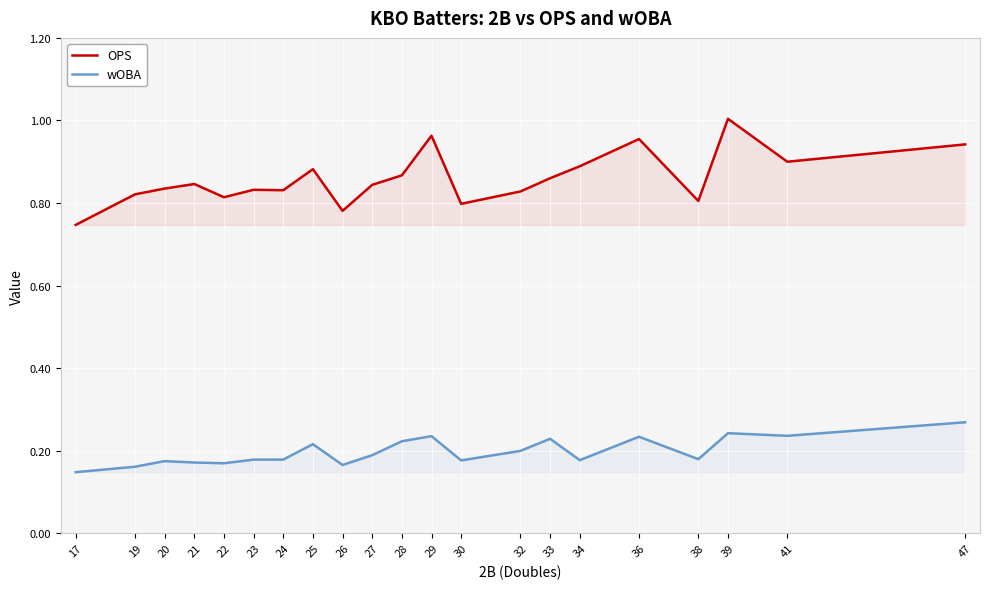

Read the wOBA value at 30.

0.2